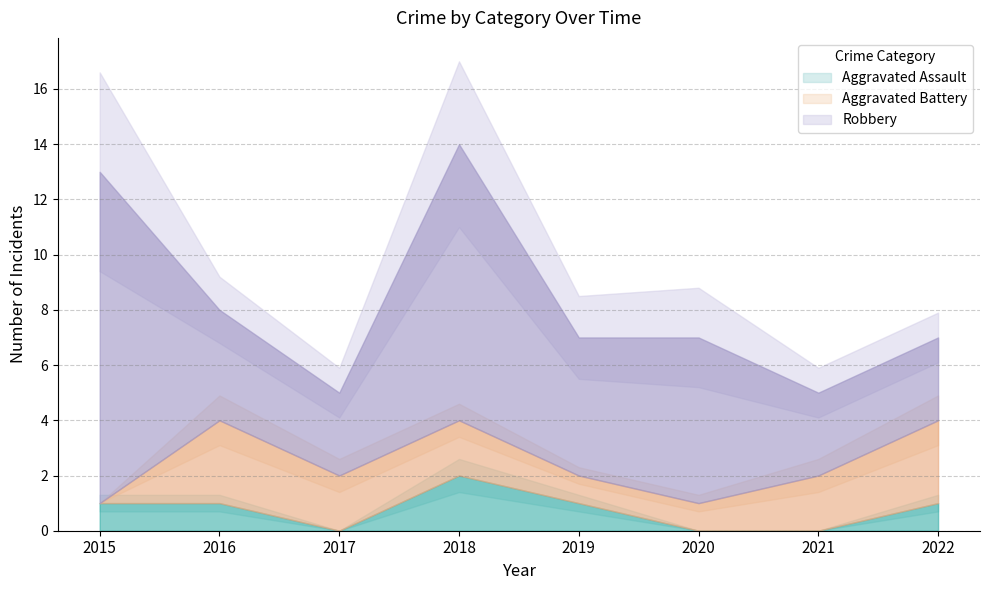

Reading left to right, list all the values displayed in this chart.

Aggravated Assault: 1	1	0	2	1	0	0	1
Aggravated Battery: 0	3	2	2	1	1	2	3
Robbery: 12	4	3	10	5	6	3	3